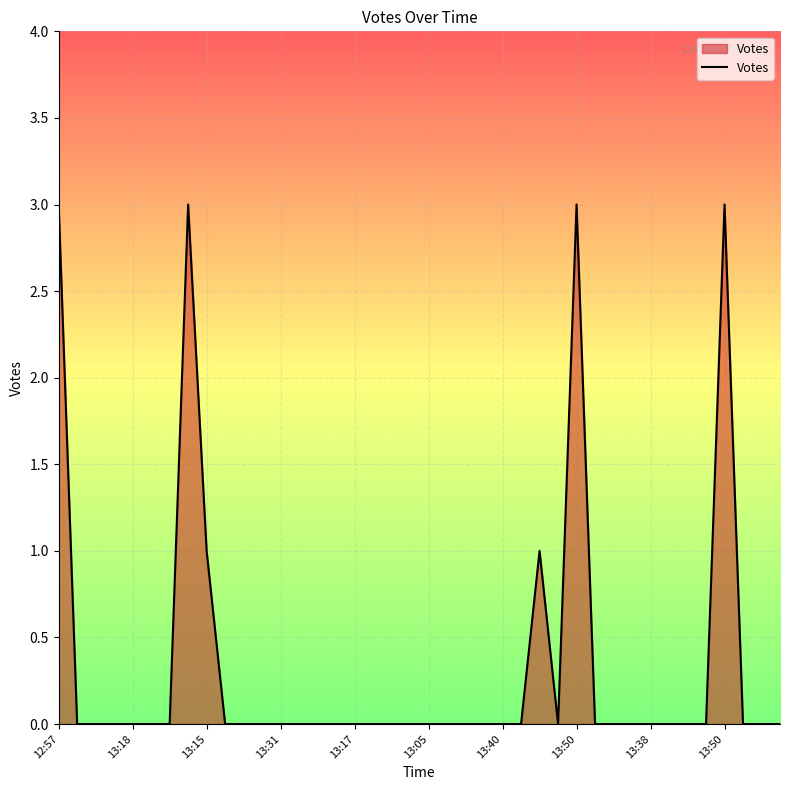

What is the greatest value displayed?

3